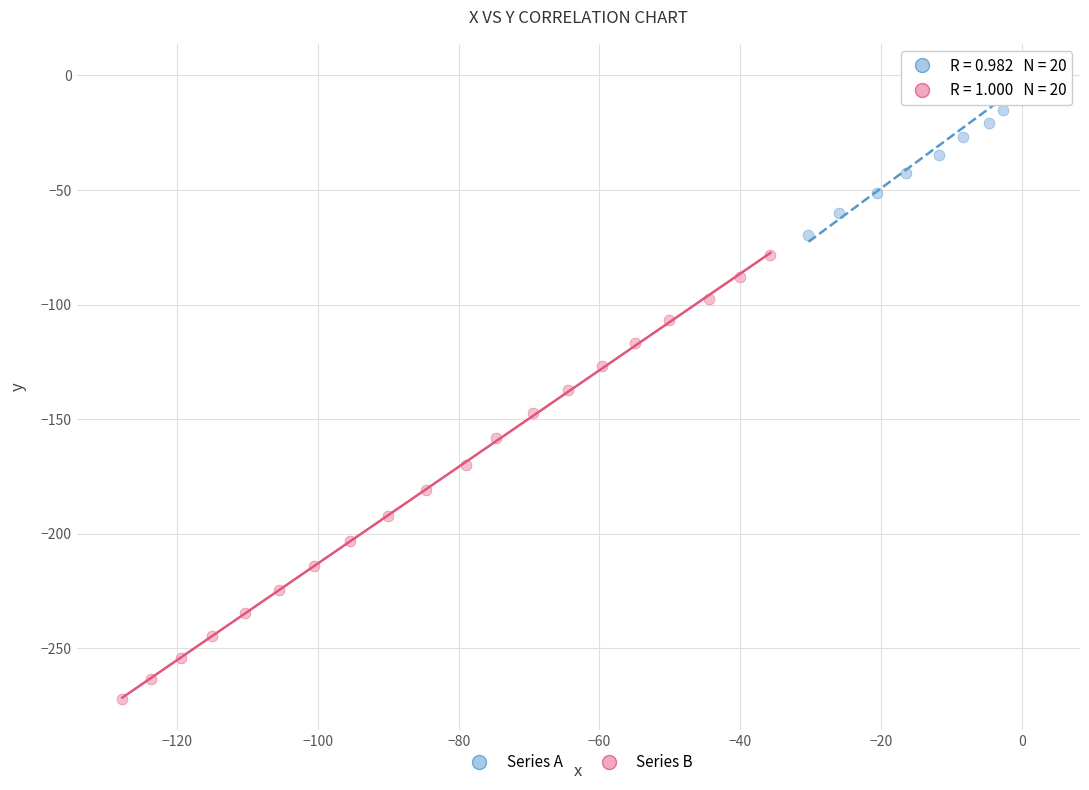

What are all the series names shown in the legend?

Series A, Series B